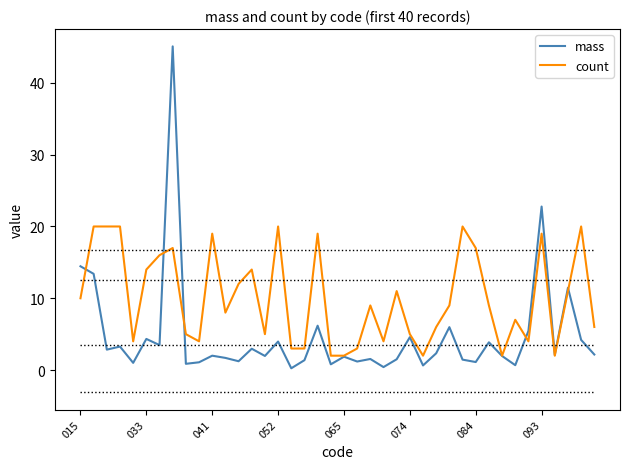

What is the maximum value shown in the chart?

45.1